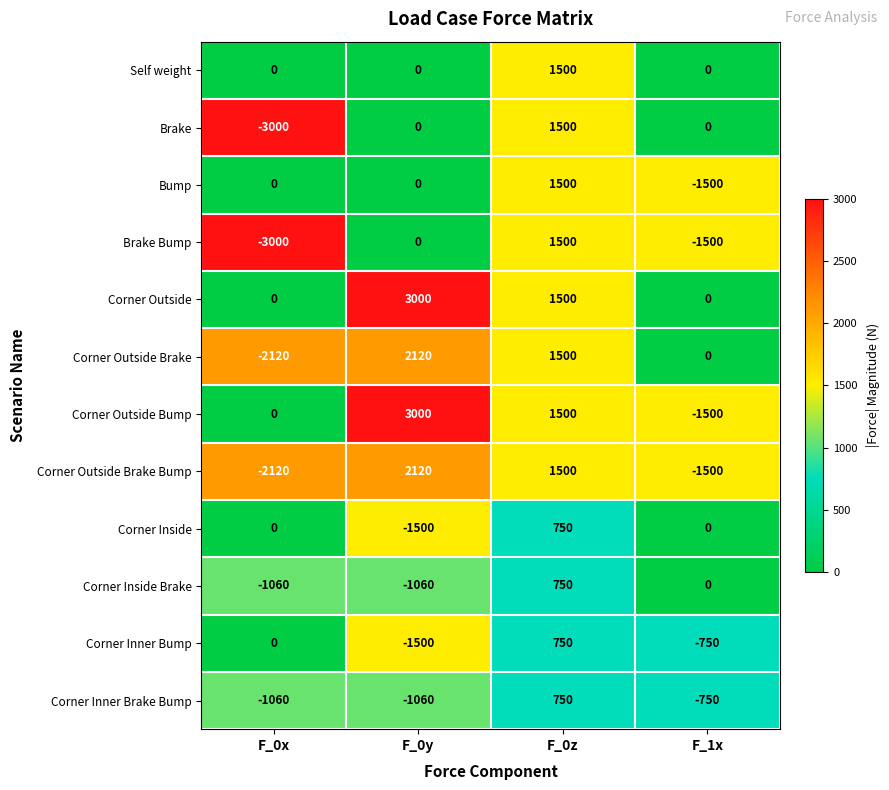

Count the number of categories in the chart.

4